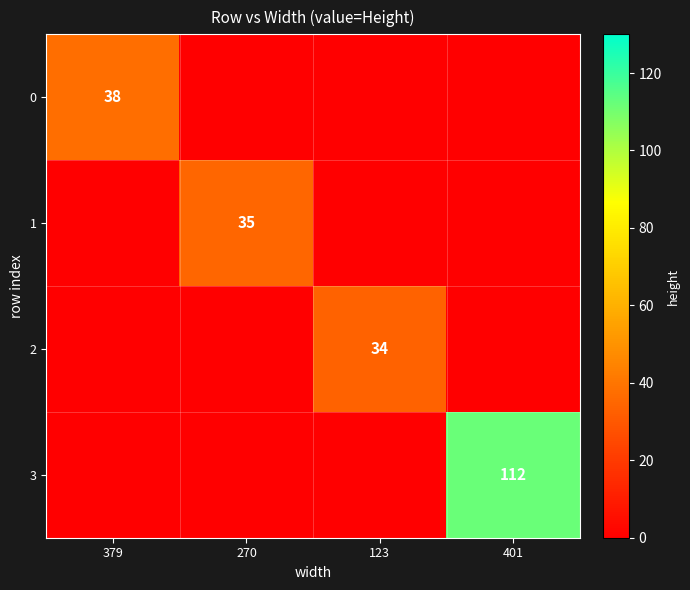

True or false: 1 has a value of 35 at 270.

True